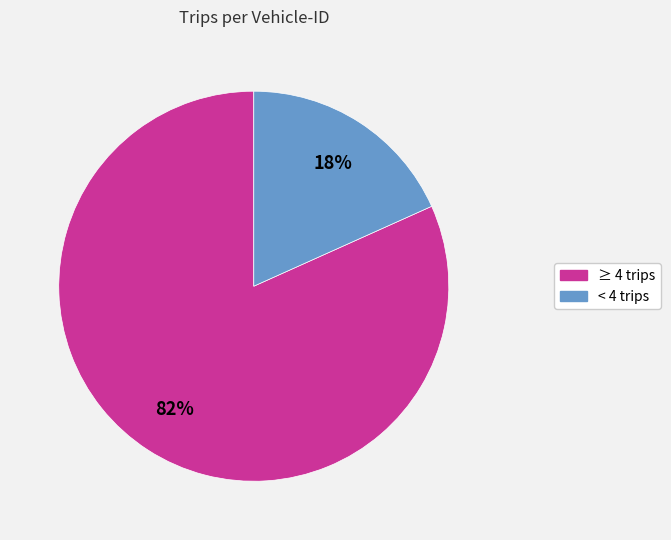

True or false: ≥ 4 trips accounts for 90% of the total.

False